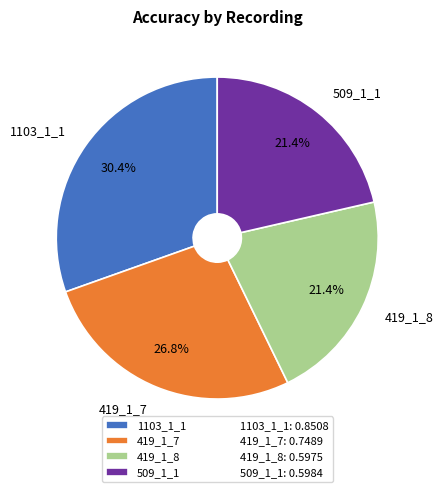

To the nearest percent, what is the difference between the largest and smallest slice percentages?

9%